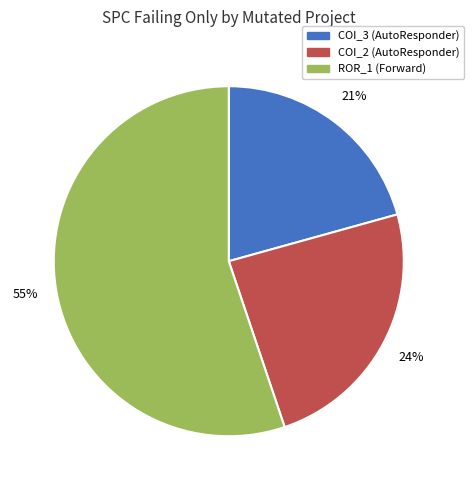

Does any single category account for the majority?

Yes